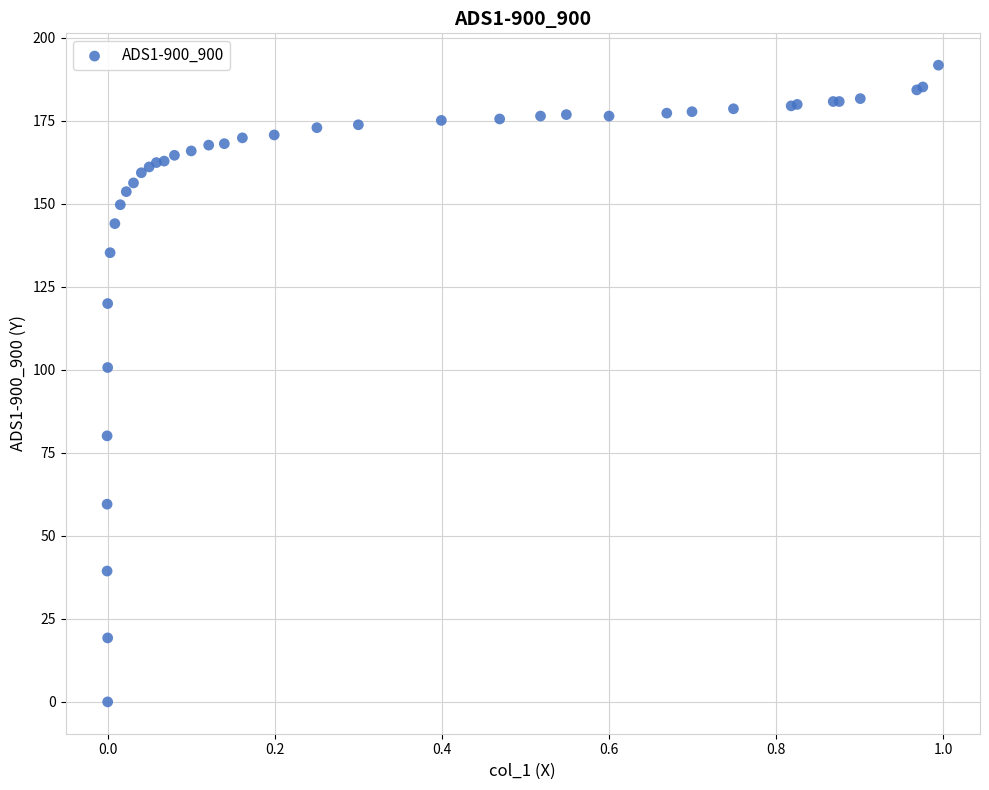

What Y value in the scatter plot is closest to 95?

100.7